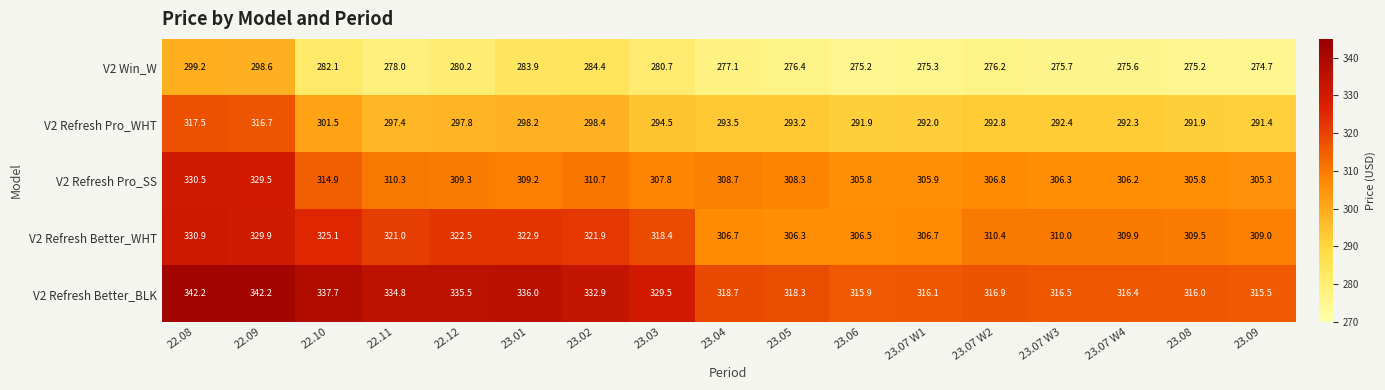

Which series changed the most between 23.04 and 23.05?

V2 Win_W